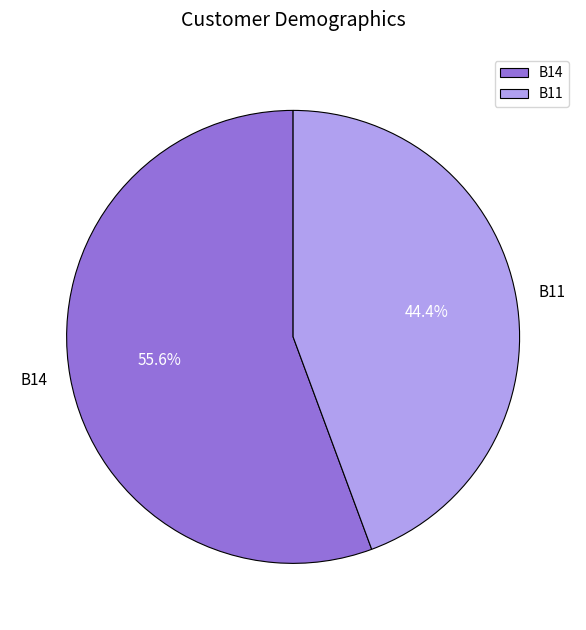

How many slices are in this pie chart?

2